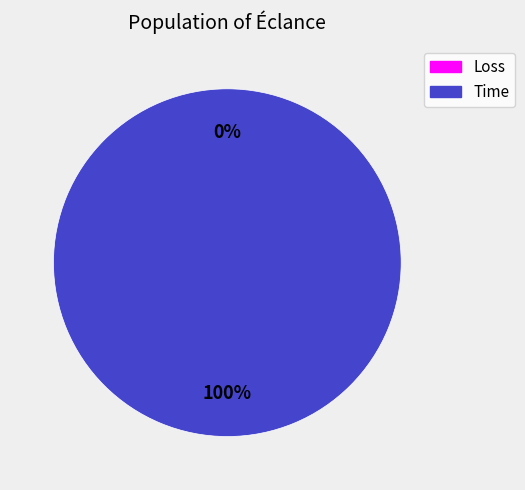

What is the total percentage of Time and Loss?

100.0%